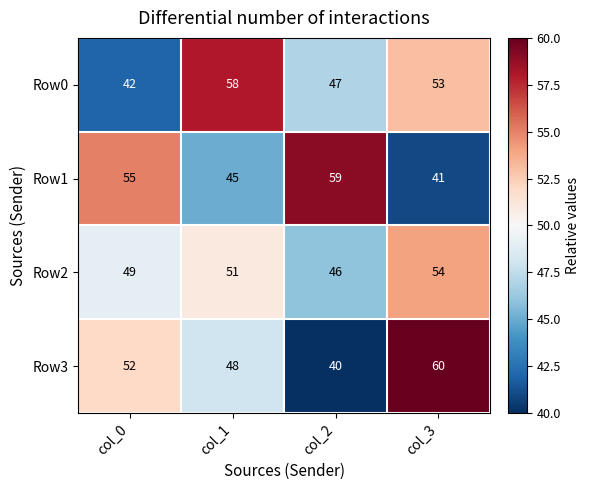

How many categories are shown in the chart?

4